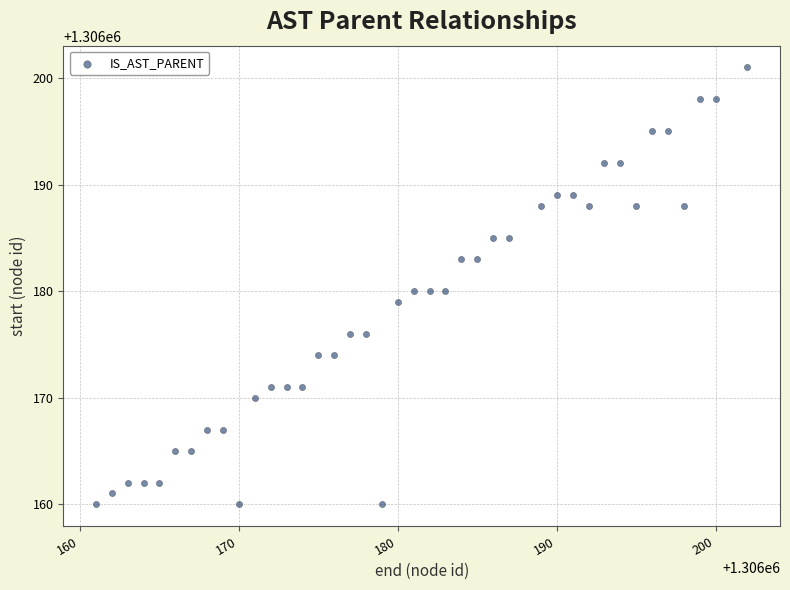

What is the range of Y values (max minus min)?

41